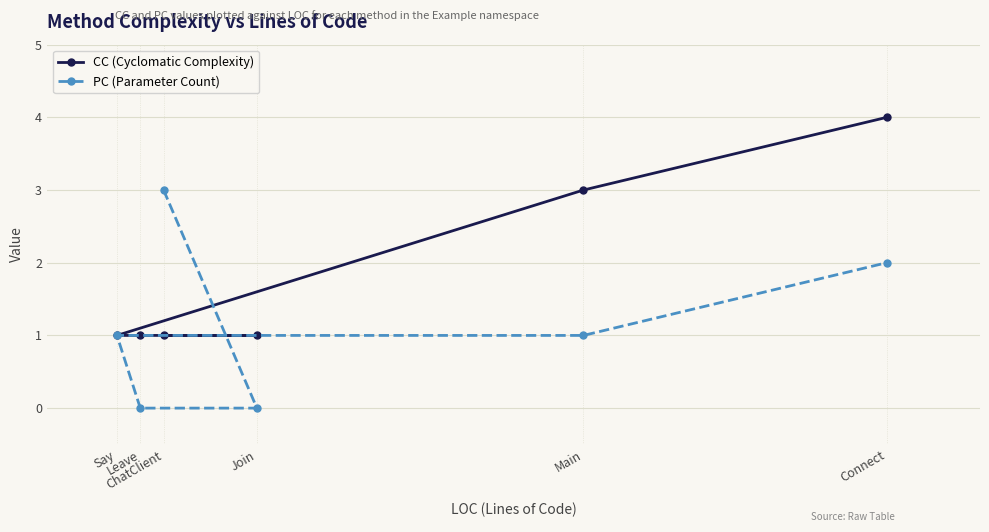

What are all the series names shown in the legend?

CC (Cyclomatic Complexity), PC (Parameter Count)